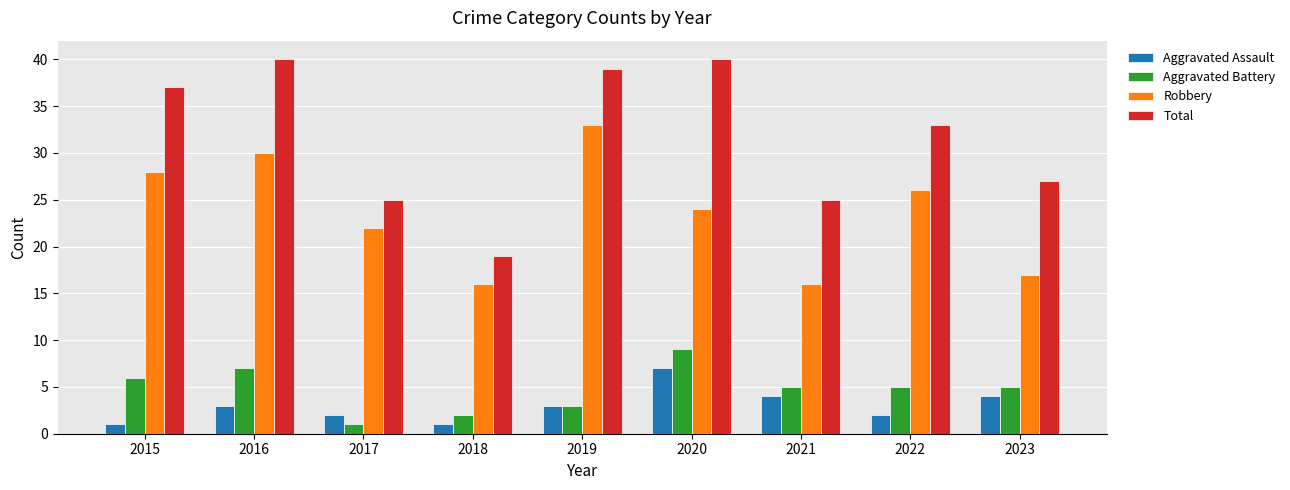

What is the difference between the second highest and second lowest values in the Aggravated Battery series?

5